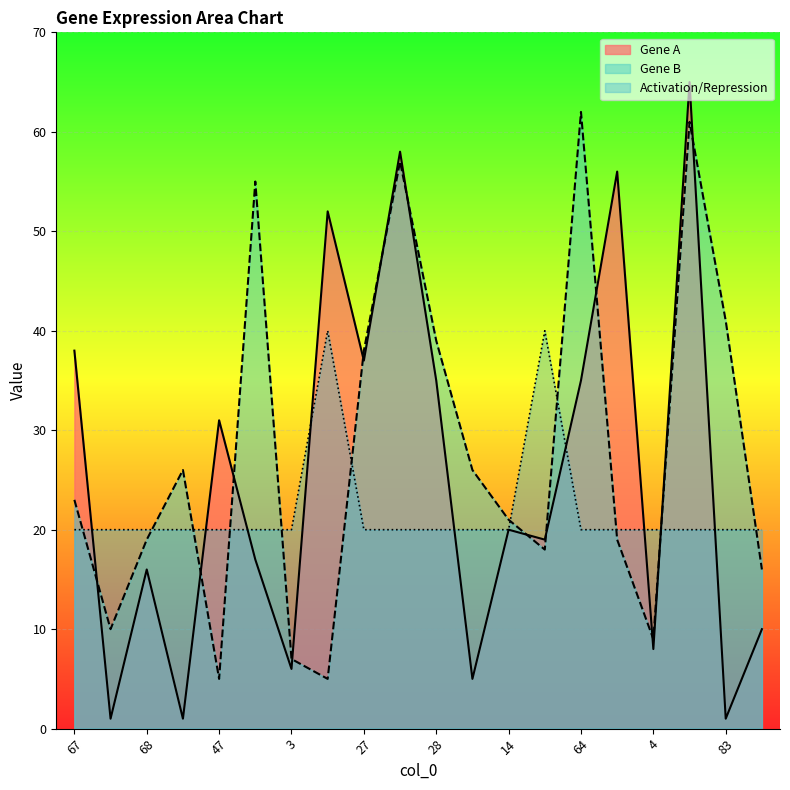

Reading right to left, what are all the values shown in this chart?

Gene A: 10=10	83=1	71=65	4=8	69=56	64=35	13=19	14=20	42=5	28=35	60=58	27=37	48=52	3=6	51=17	47=31	43=1	68=16	54=1	67=38
Gene B: 10=16	83=41	71=61	4=9	69=19	64=62	13=18	14=21	42=26	28=39	60=57	27=38	48=5	3=7	51=55	47=5	43=26	68=19	54=10	67=23
Activation/Repression: 10=20	83=20	71=20	4=20	69=20	64=20	13=40	14=20	42=20	28=20	60=20	27=20	48=40	3=20	51=20	47=20	43=20	68=20	54=20	67=20